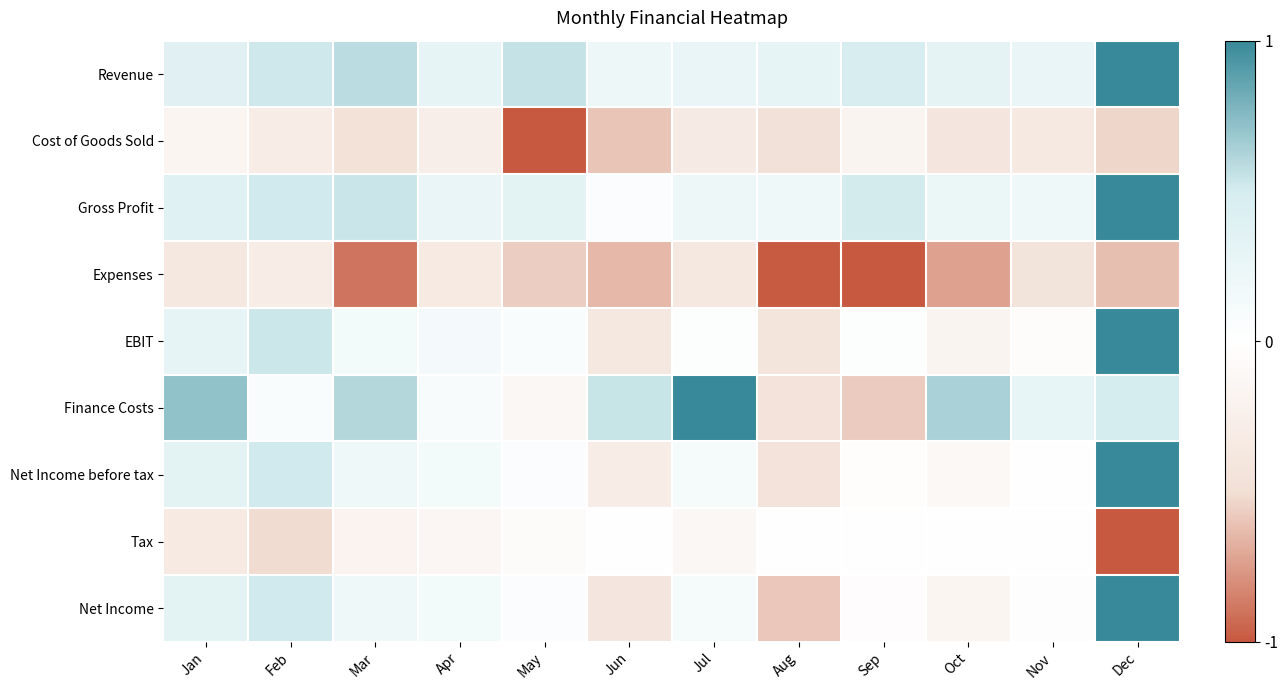

What is the minimum value shown in the chart?

-1.0